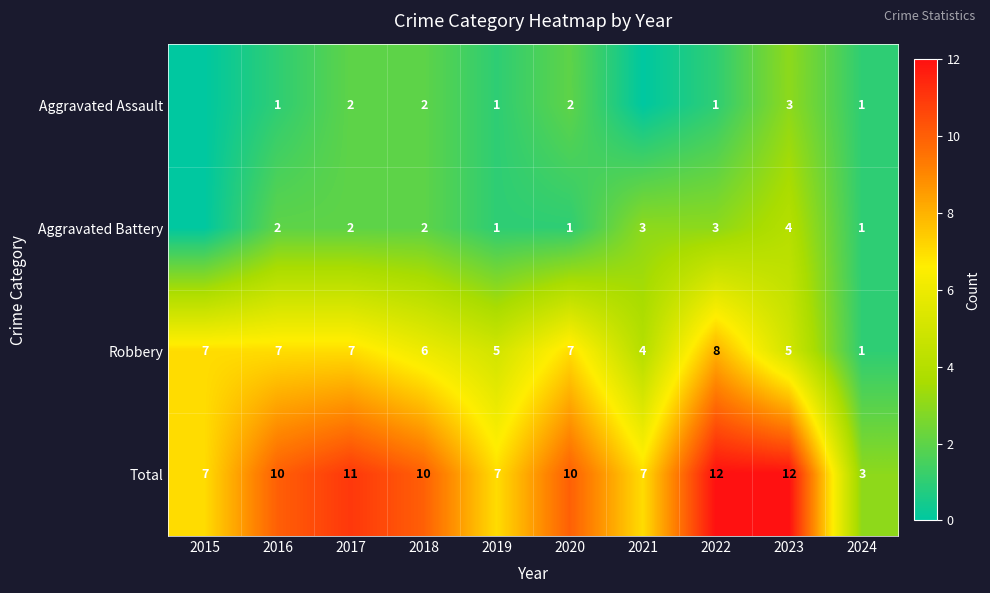

True or false: Aggravated Battery has a value of 3 at 2018.

False